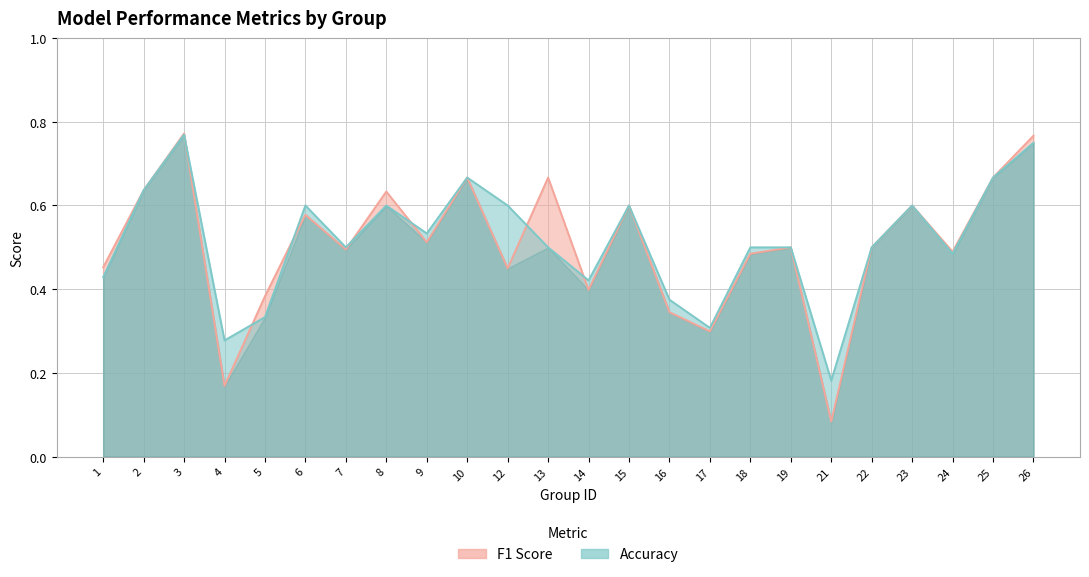

Rank the series by their average value, from lowest to highest.

f1, accuracy